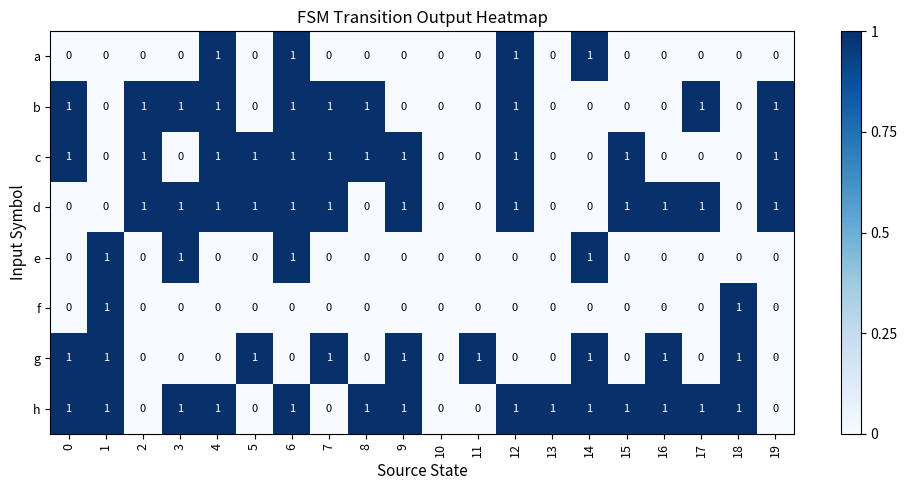

Is it true that e equals 1 at 11?

False